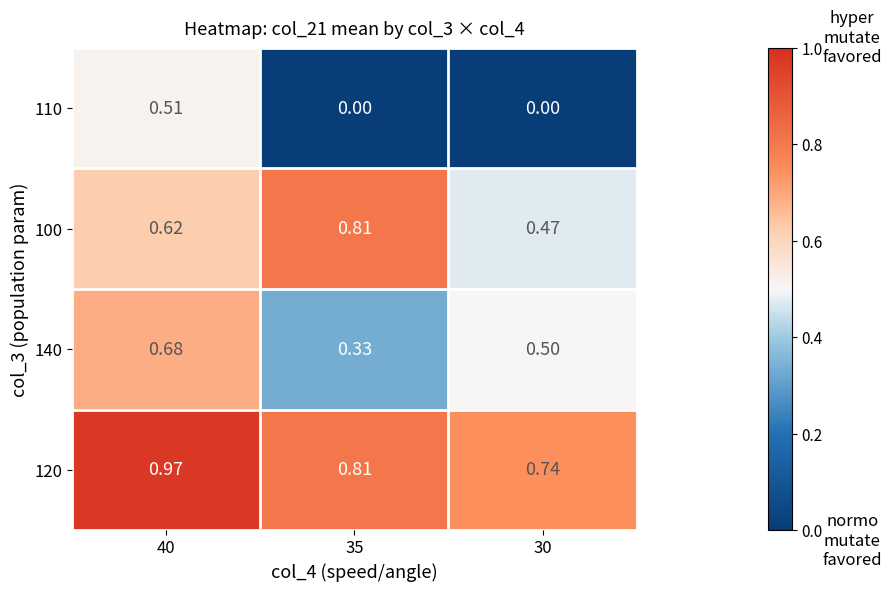

Is the value of 110 at 30 greater than the value of 100 at 40?

No